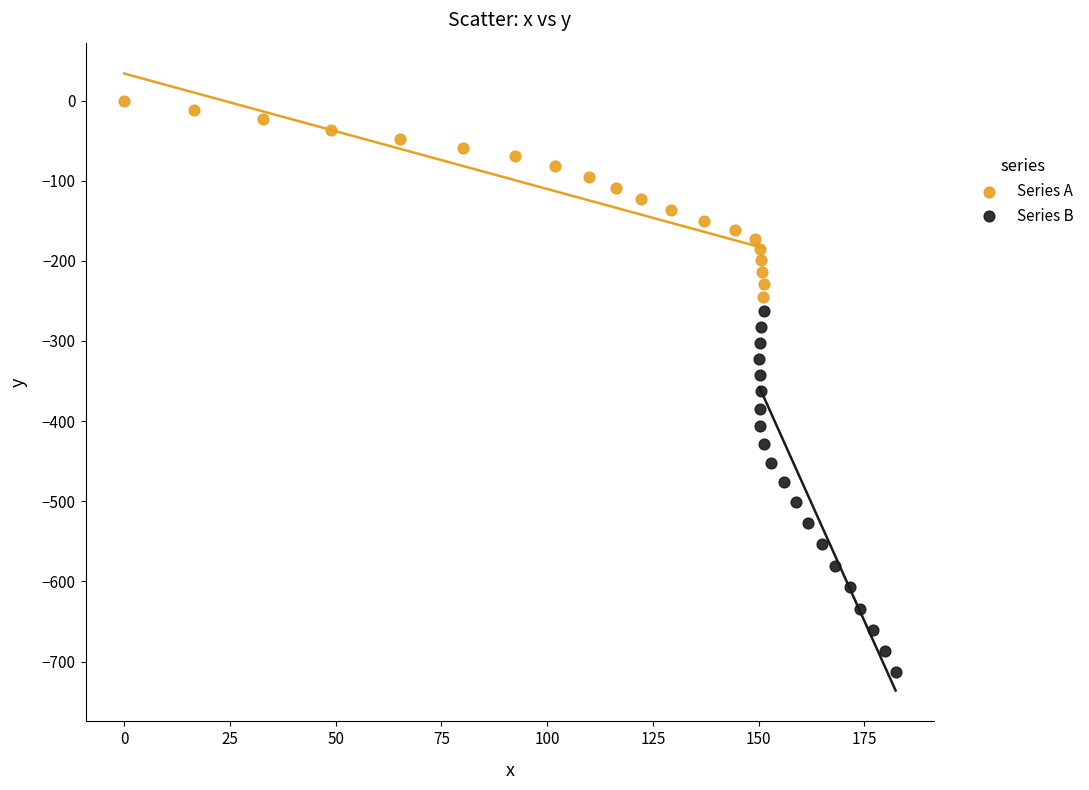

Which series contains the highest Y value?

Series A